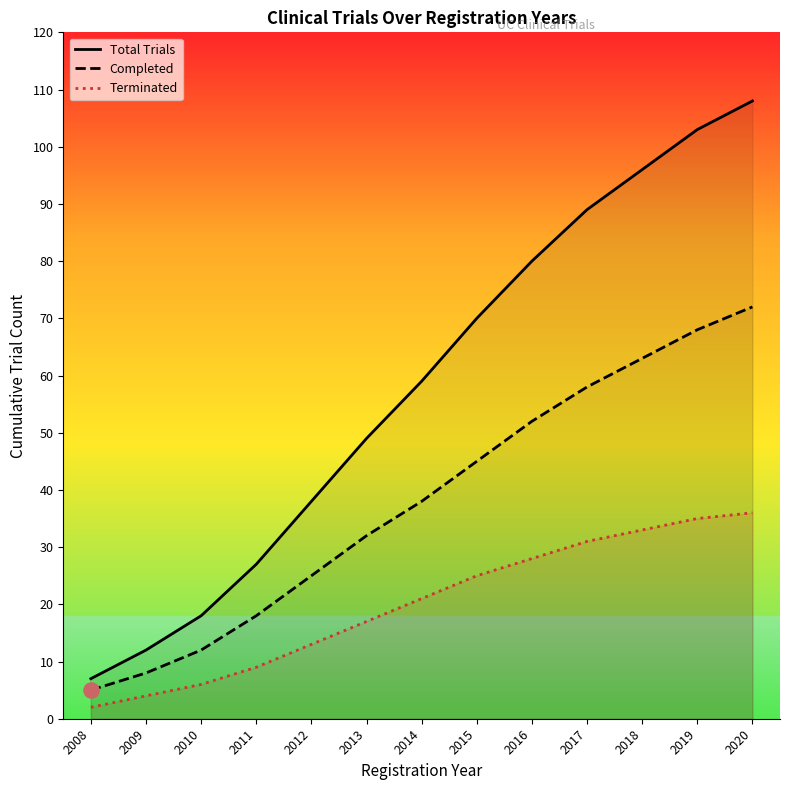

Is the value of Total Trials at 2008 greater than the value of Terminated at 2016?

No